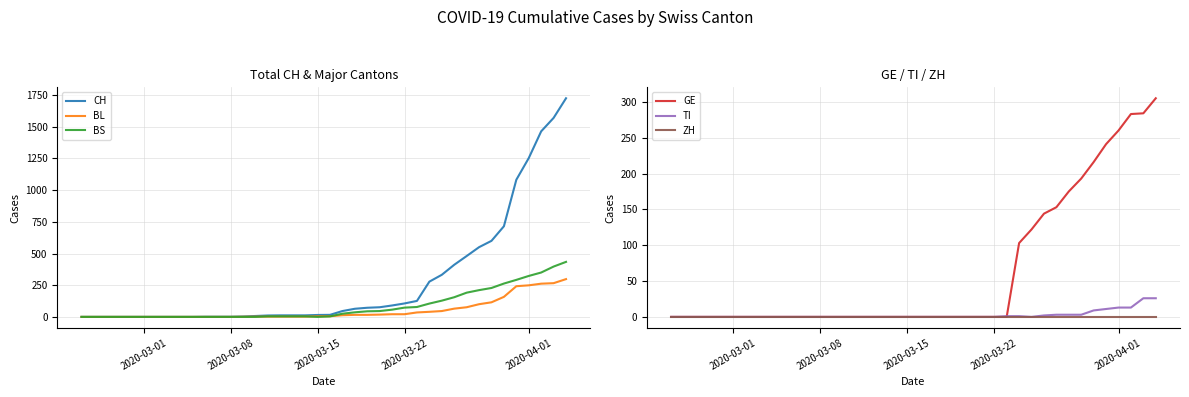

True or false: GE and CH intersect in this chart.

False